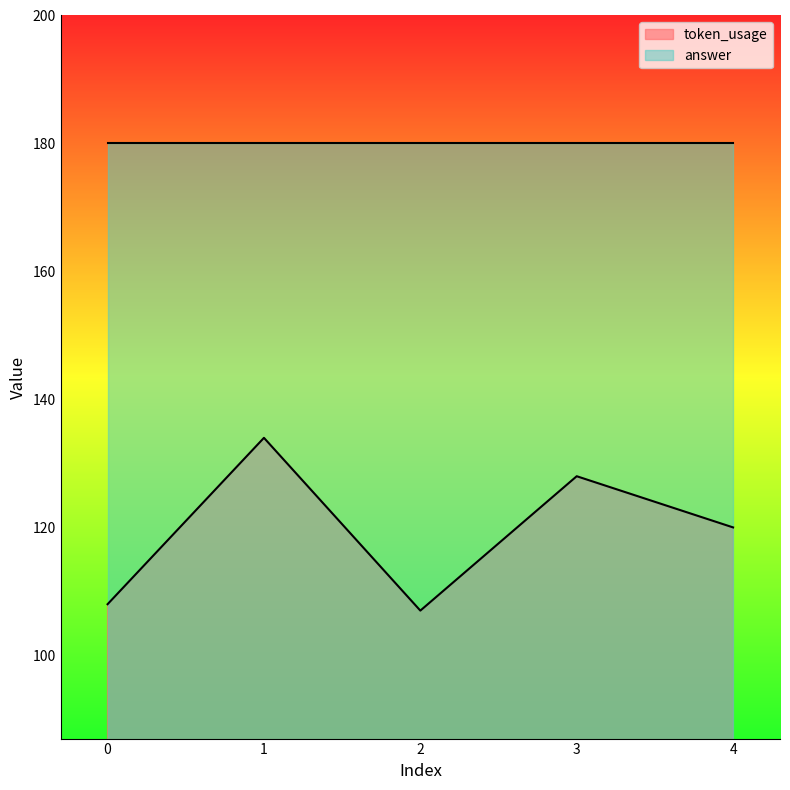

How many points are lower than both their immediate neighbors (excluding endpoints)?

1